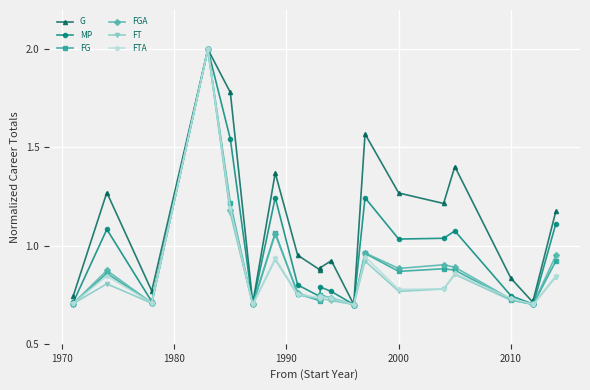

Which series has the largest range (max minus min)?

G